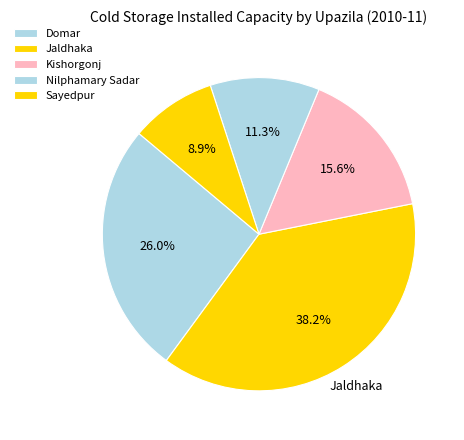

How many slices are in this pie chart?

5